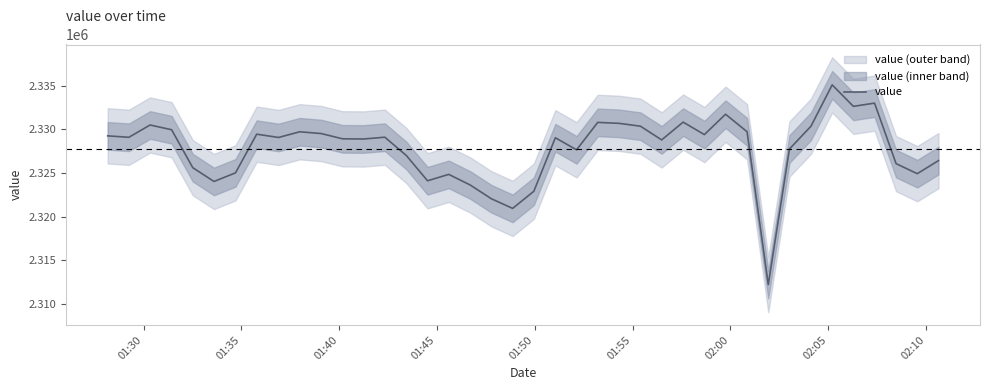

What is the sum of all values?

93110828